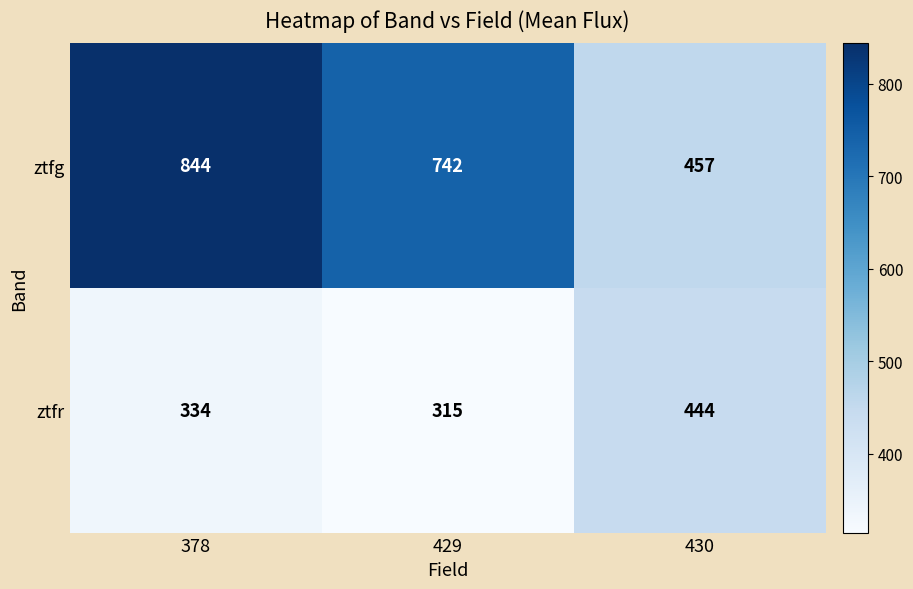

The ztfg series shows 1466 at 378. True or false?

False